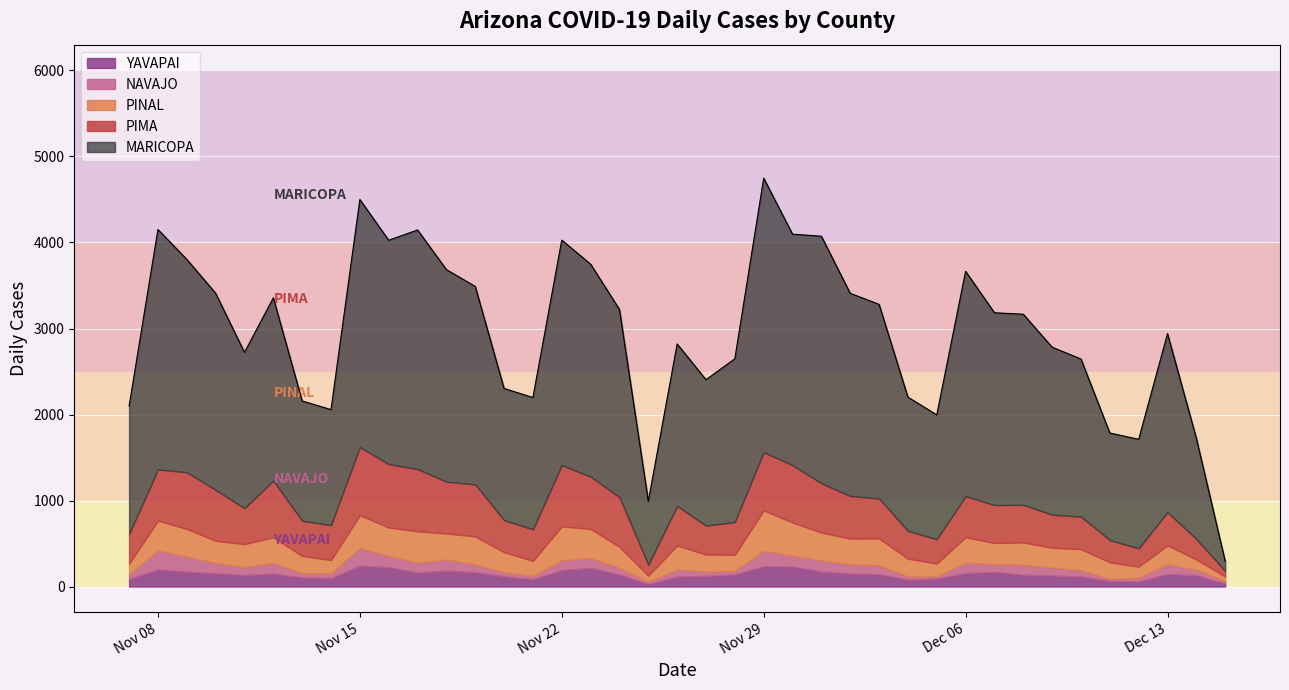

What is the total value across all series at 21?

2648